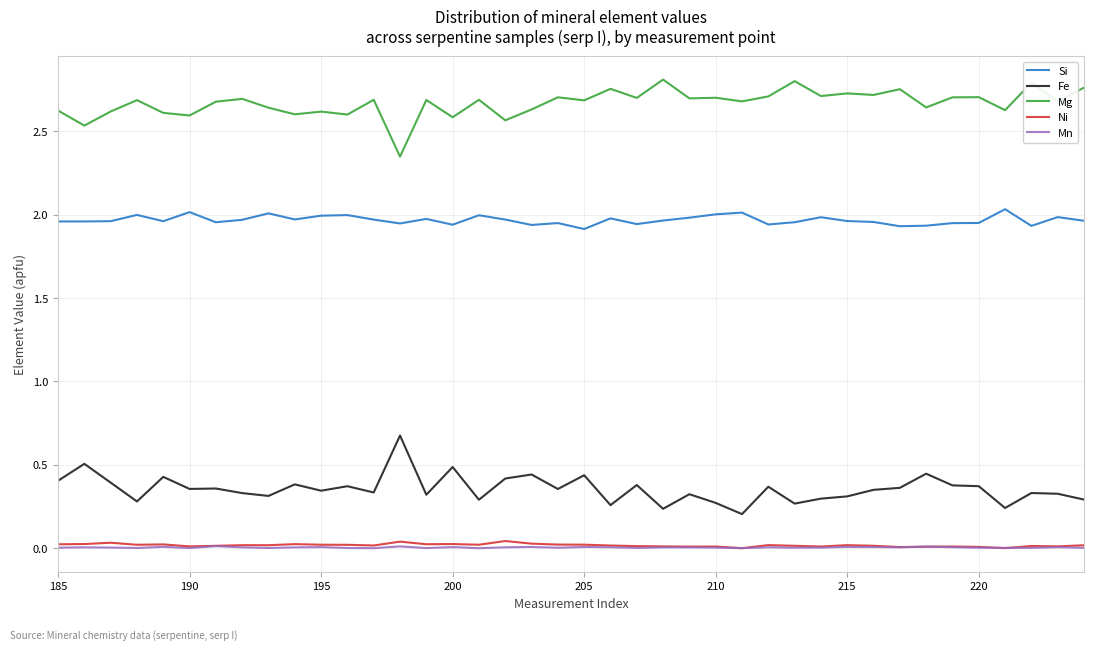

True or false: Mn and Si intersect in this chart.

False